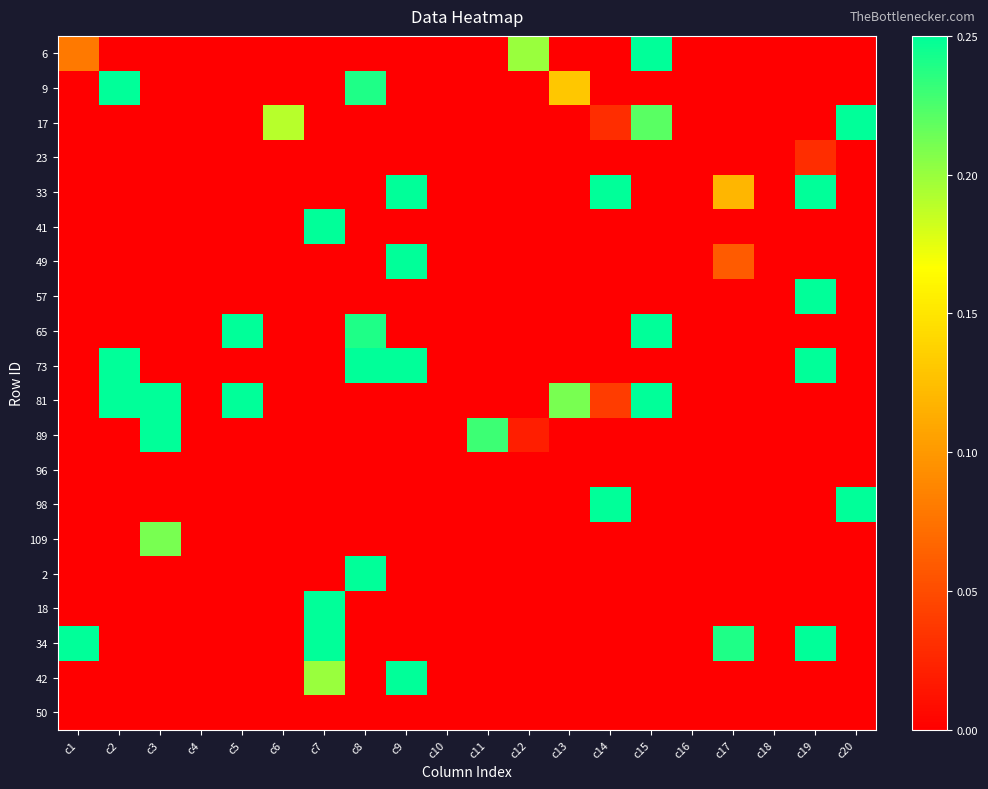

List the series in order of their peak value, highest first.

6, 9, 17, 33, 41, 49, 57, 65, 73, 81, 89, 98, 2, 18, 34, 42, 109, 23, 96, 50